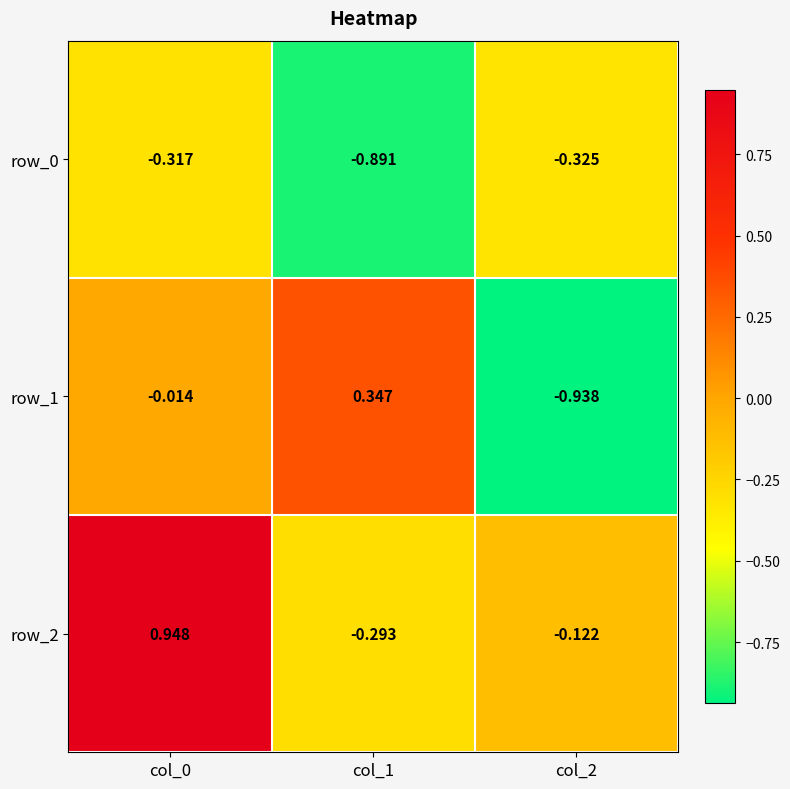

Is the value of row_2 at col_2 greater than the value of row_1 at col_0?

No